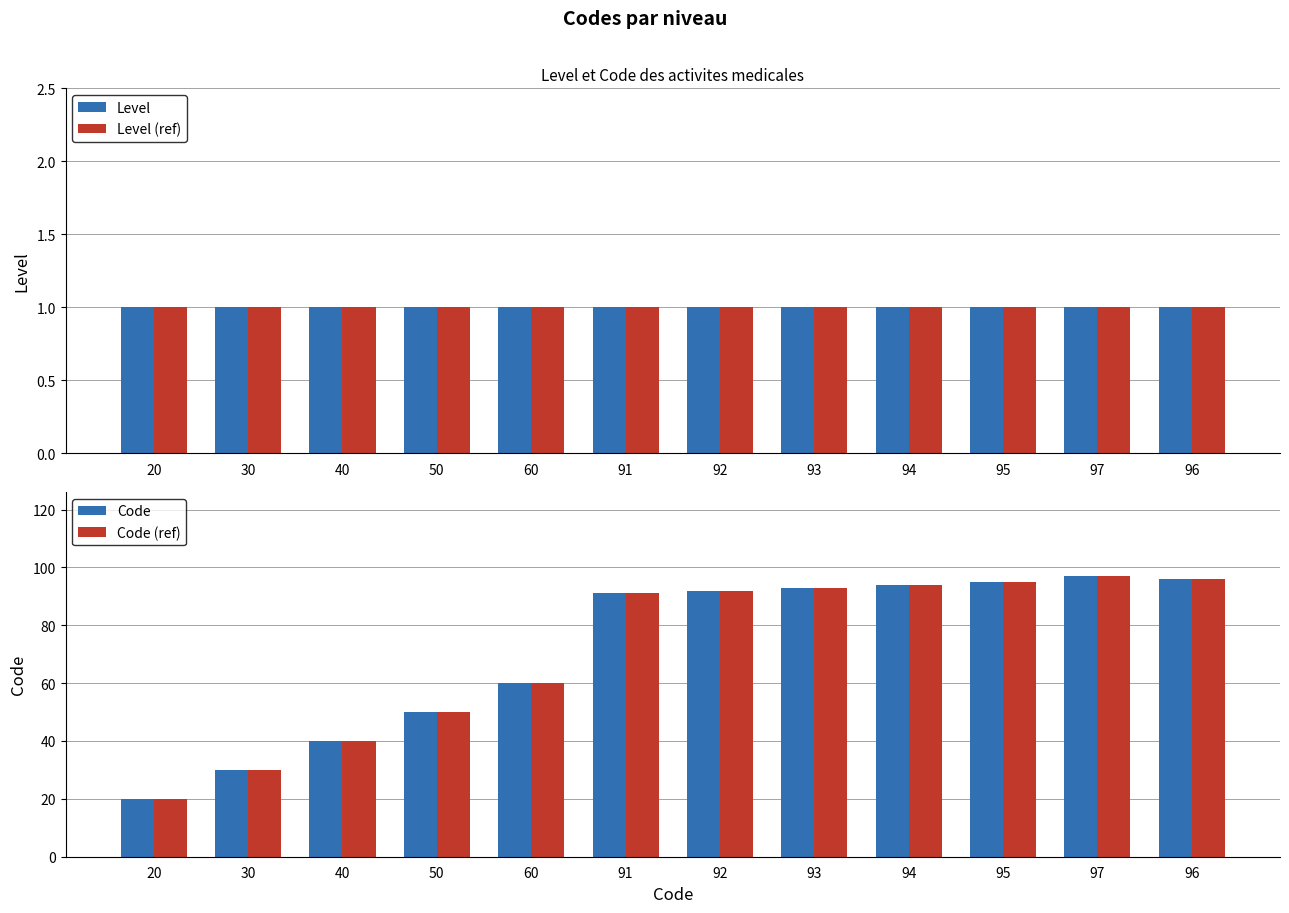

Count the number of data series in this chart.

4